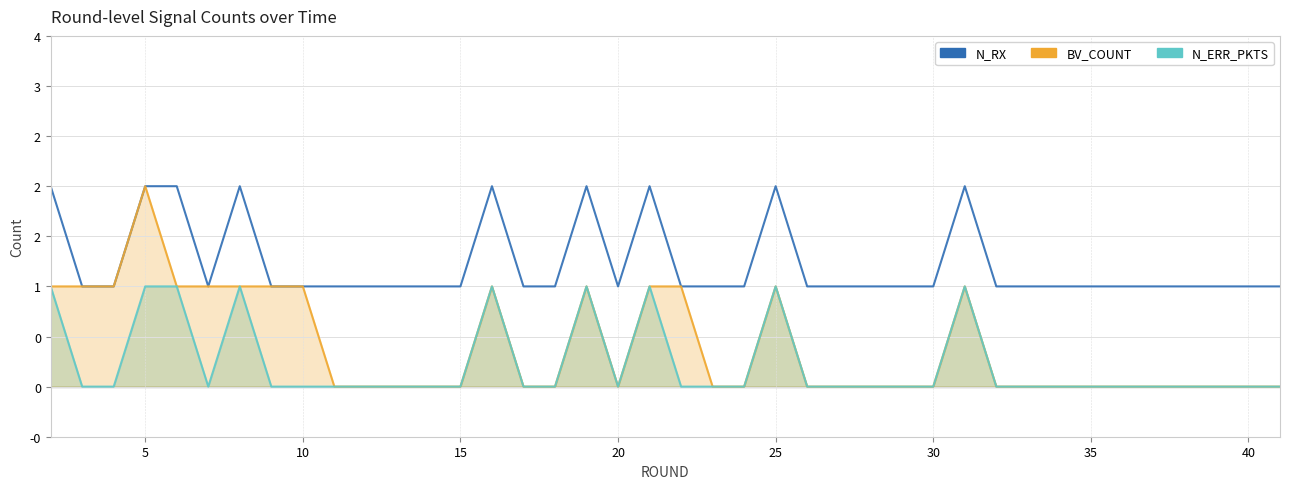

Which series has the largest total across all categories?

N_RX